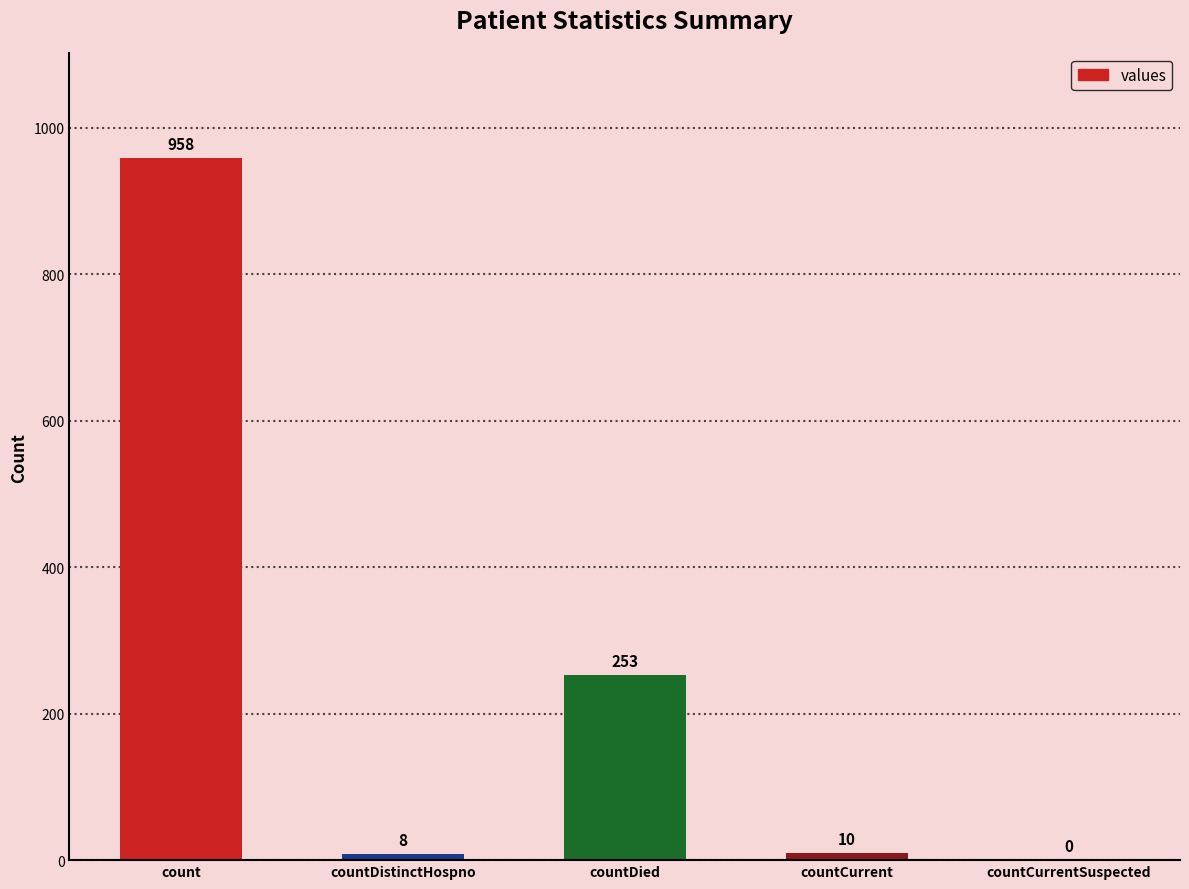

What is the approximate value at countCurrent?

10